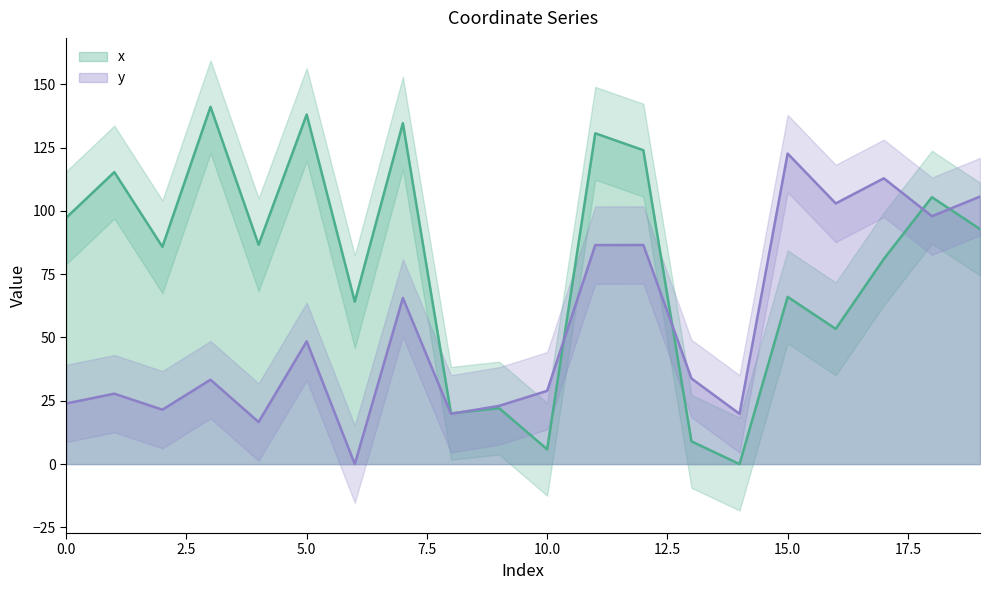

Which series has the largest total across all categories?

x